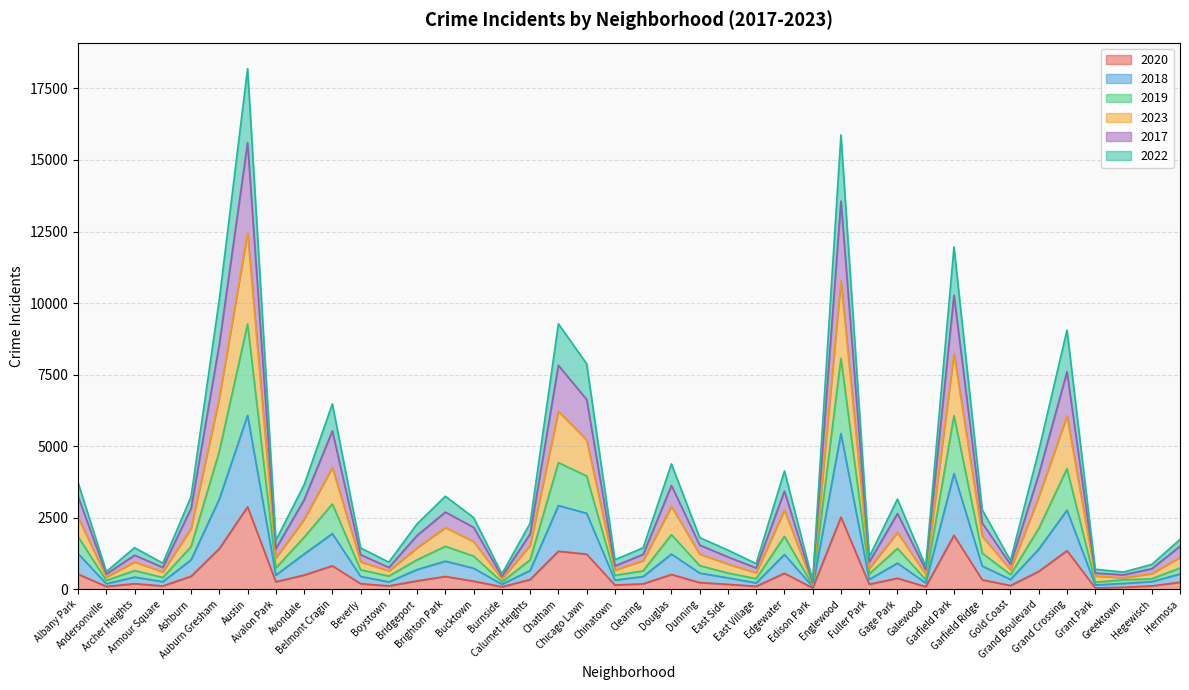

True or false: 2018 and 2017 intersect in this chart.

False